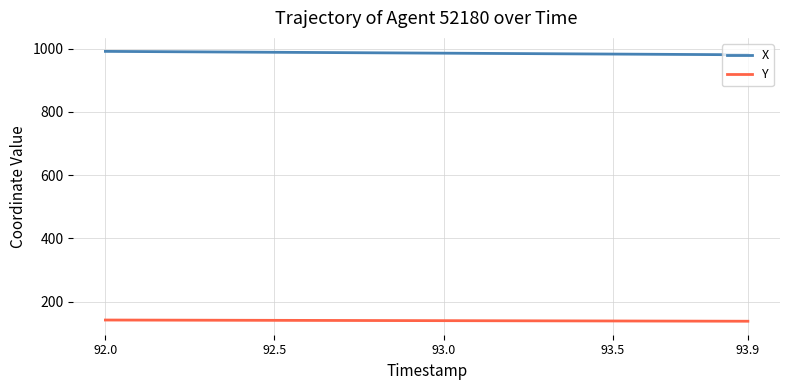

How many lines are shown in the chart?

2